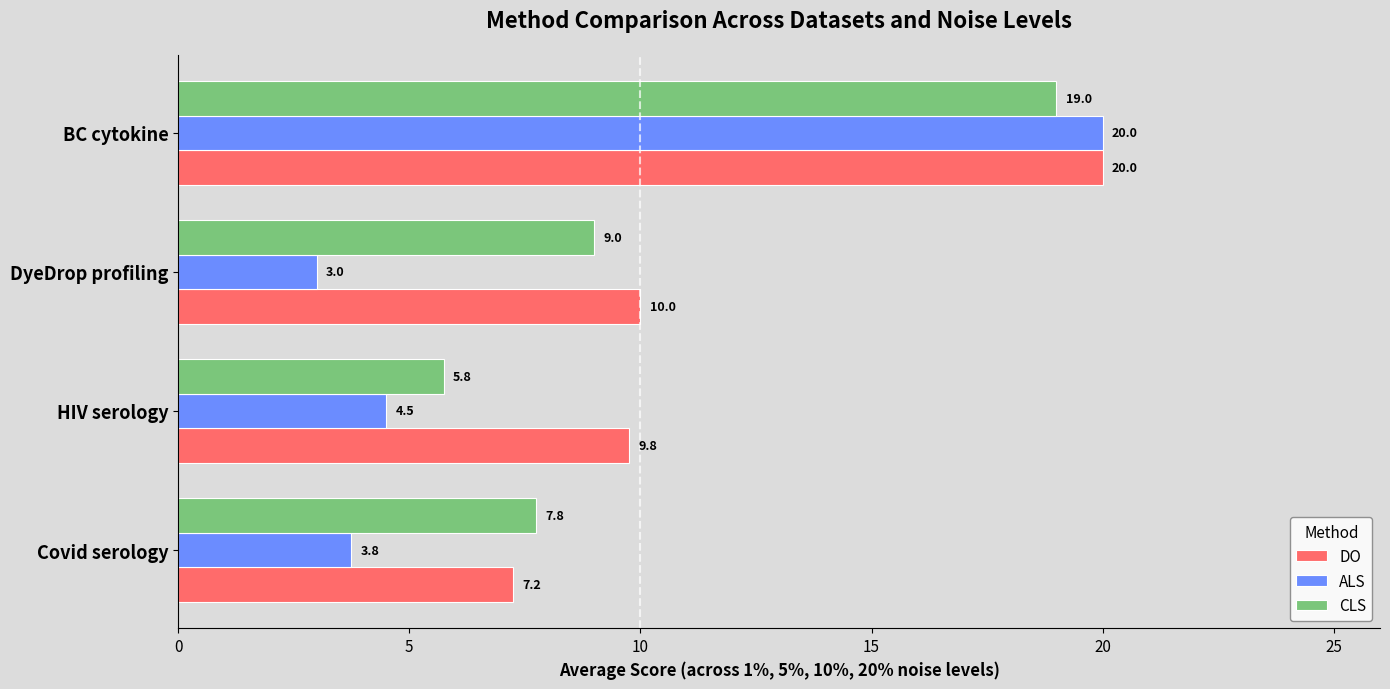

What is the minimum value for CLS?

5.8